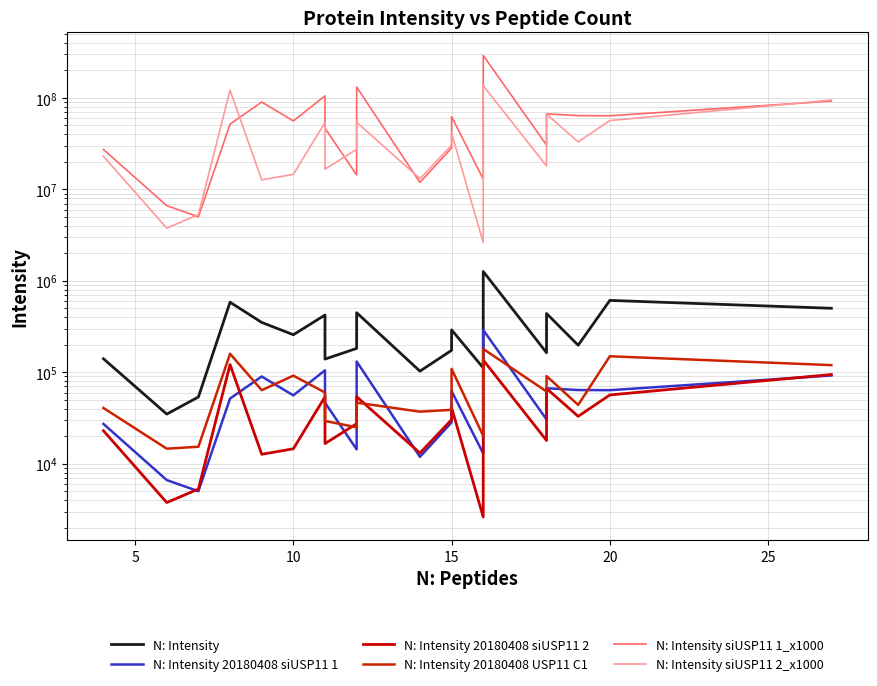

How many lines are shown in the chart?

6